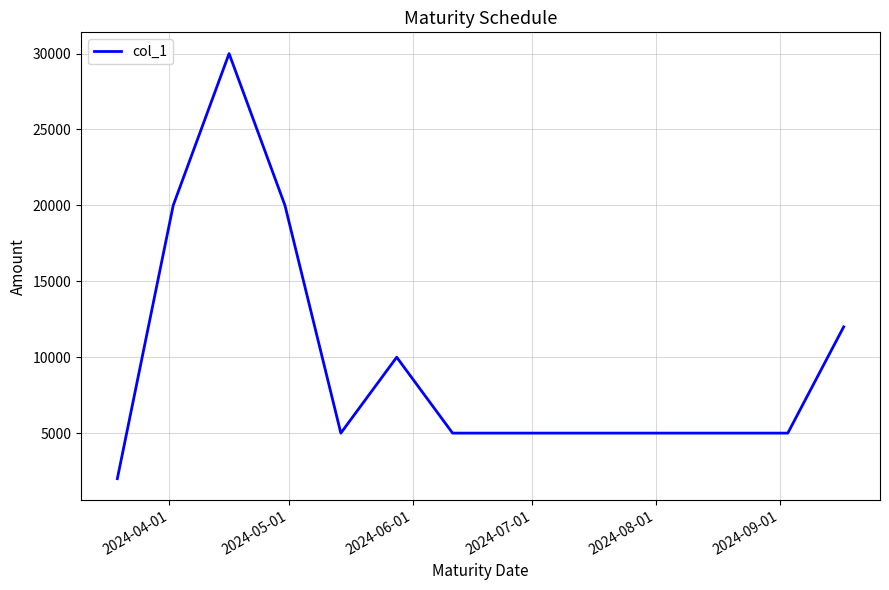

What is the difference between the maximum and minimum values?

28000